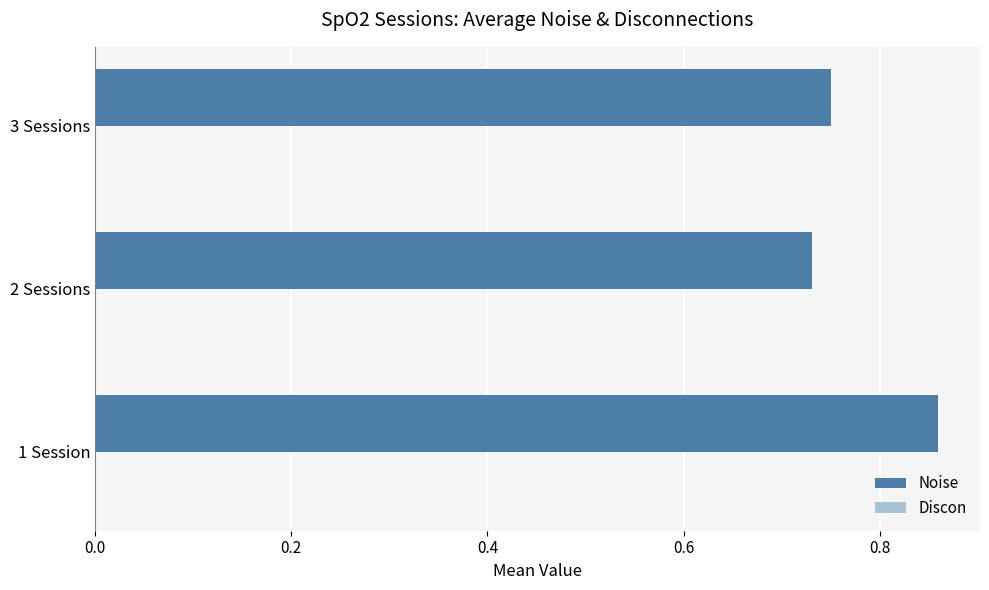

Which category has the lowest value across all series?

2 Sessions